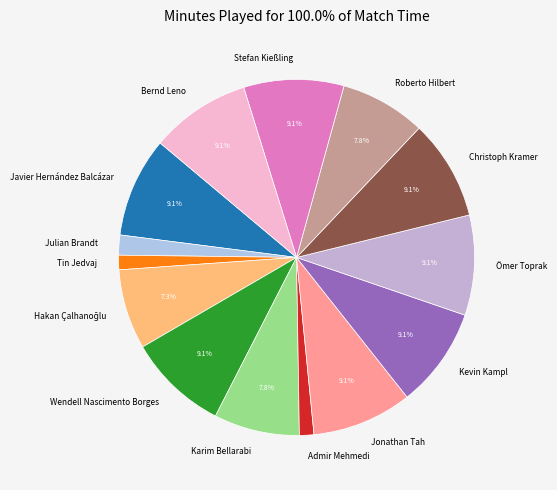

To the nearest percent, what is the average slice percentage?

7%